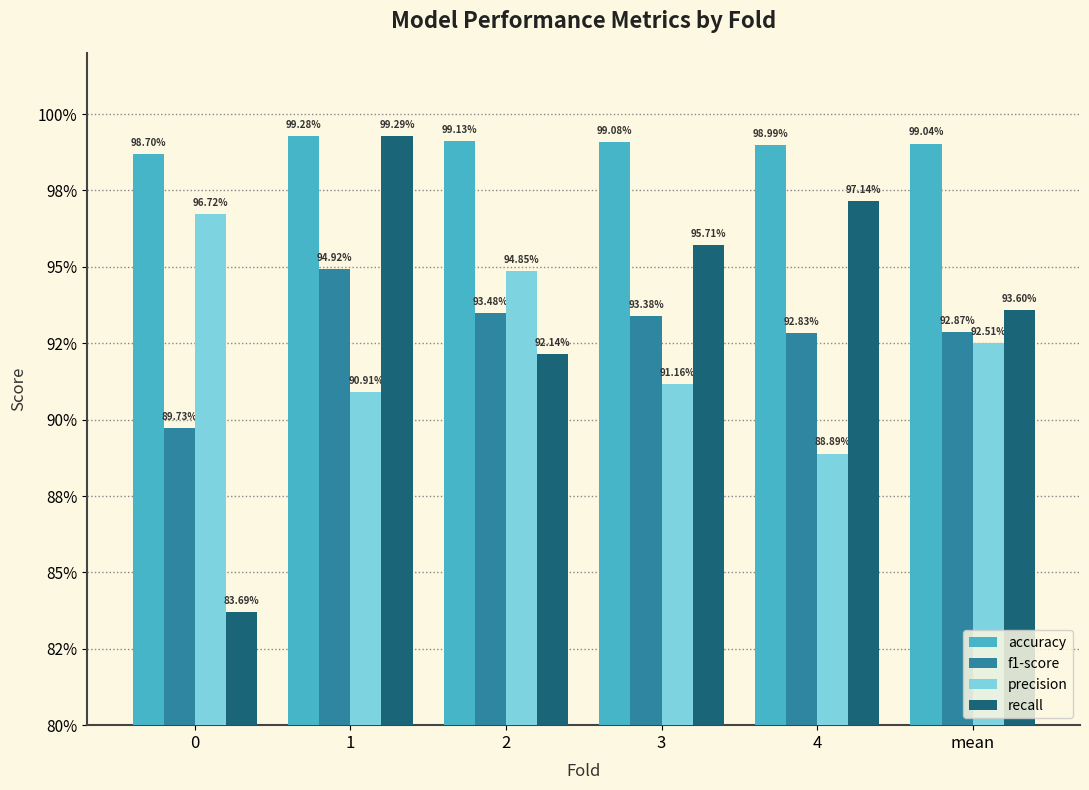

What are all the series names shown in the legend?

accuracy, f1-score, precision, recall